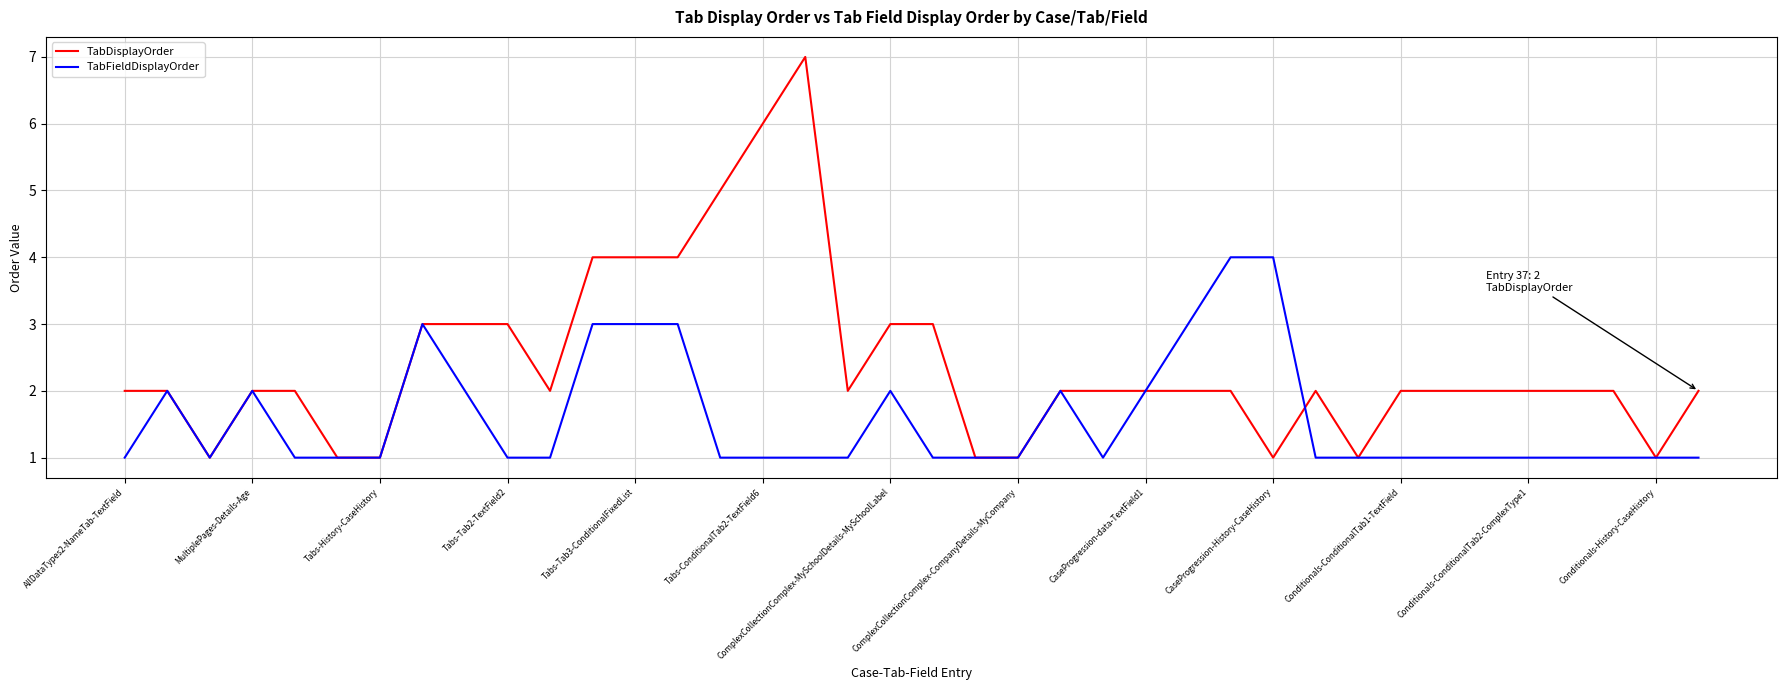

How many lines are shown in the chart?

2